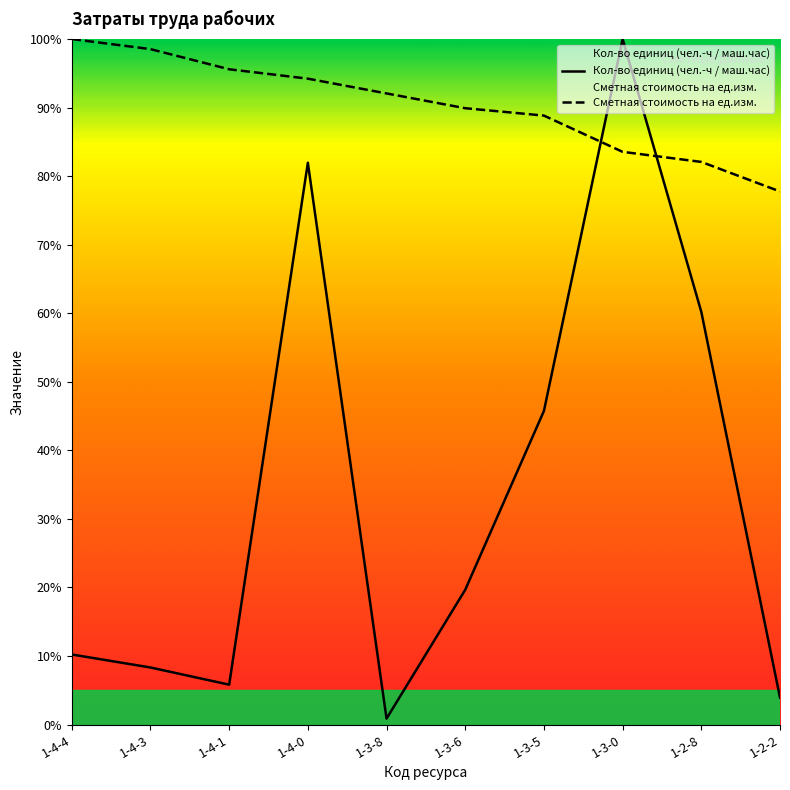

What is the difference between the maximum and minimum values in the Кол-во единиц (чел.-ч / маш.час) series?

99.1